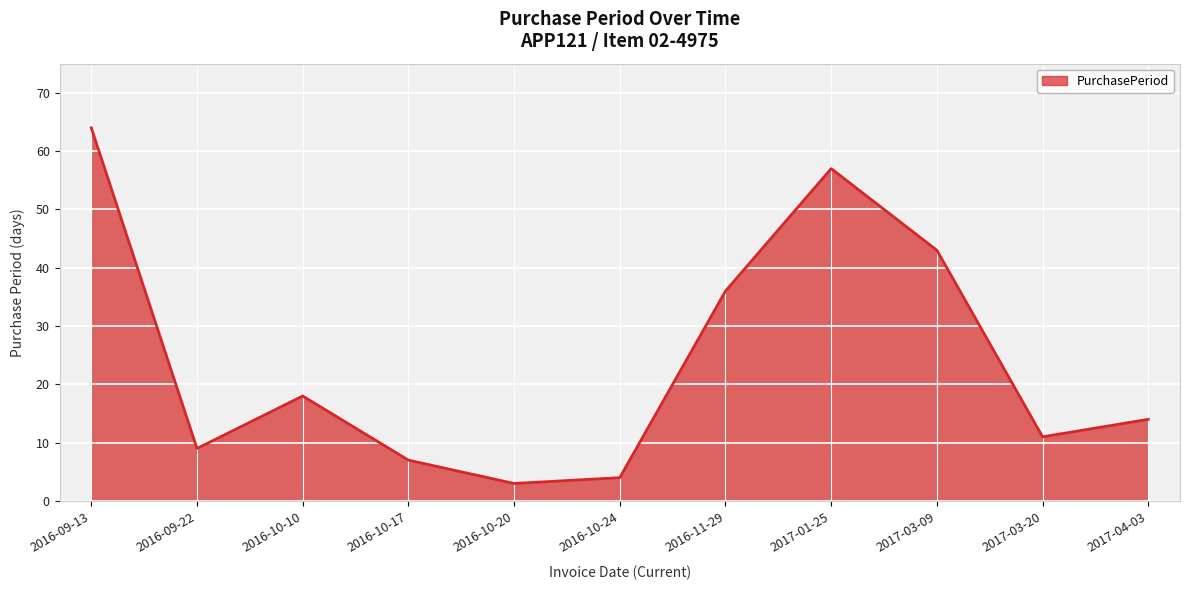

Reading left to right, what are all the values shown in this chart?

64	9	18	7	3	4	36	57	43	11	14